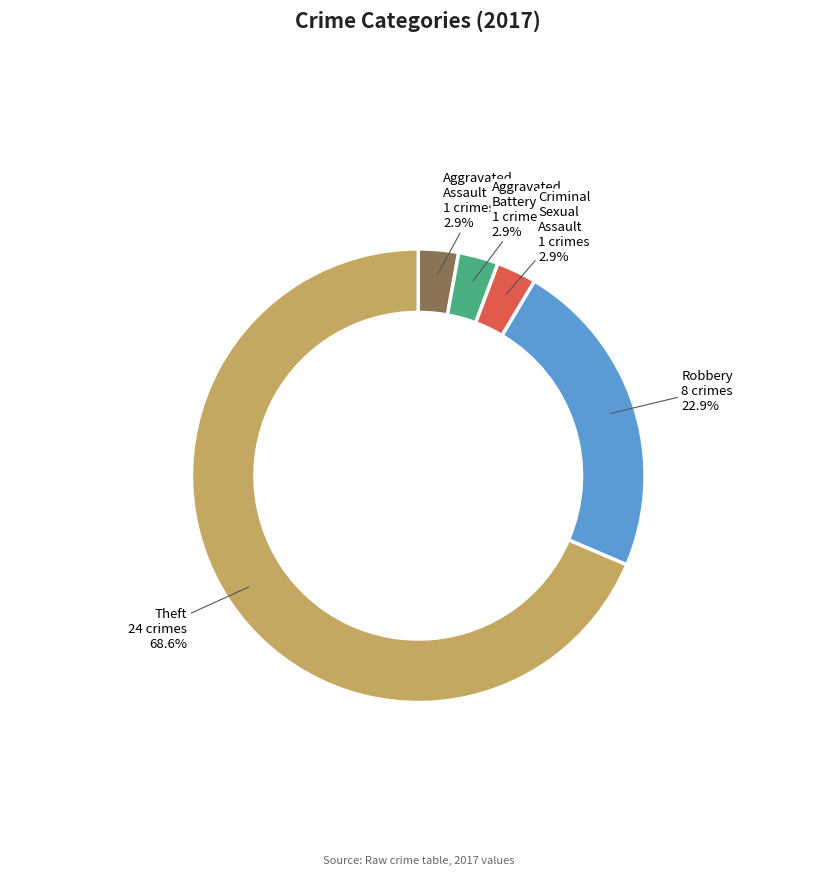

Combined, what portion of the pie is Aggravated Assault and Theft?

71.4%